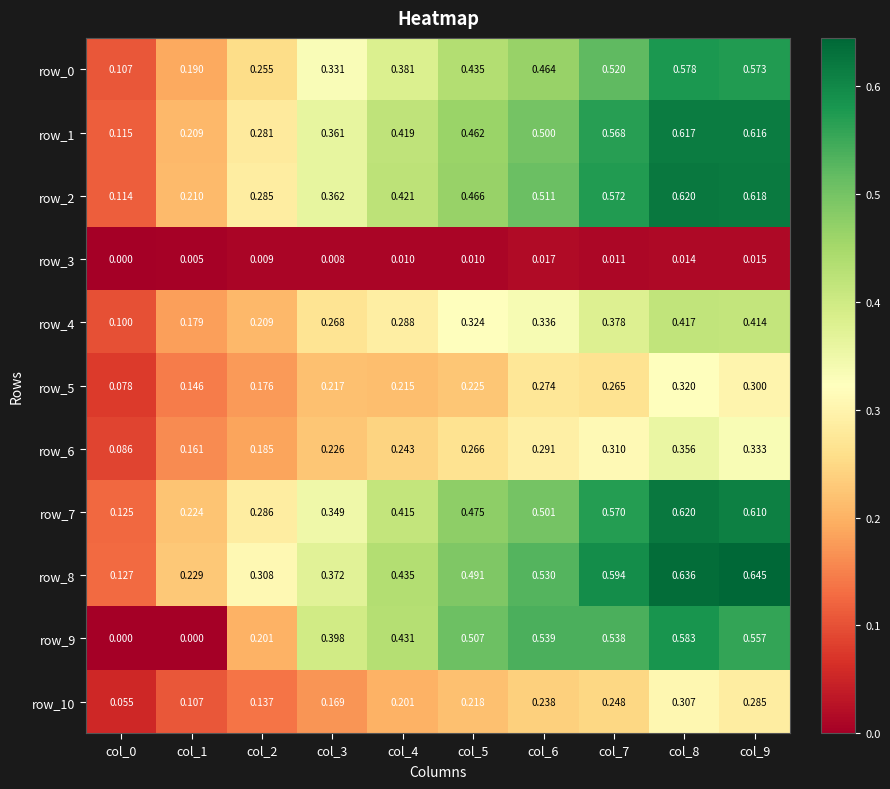

At how many categories does at least one series exceed 0?

10